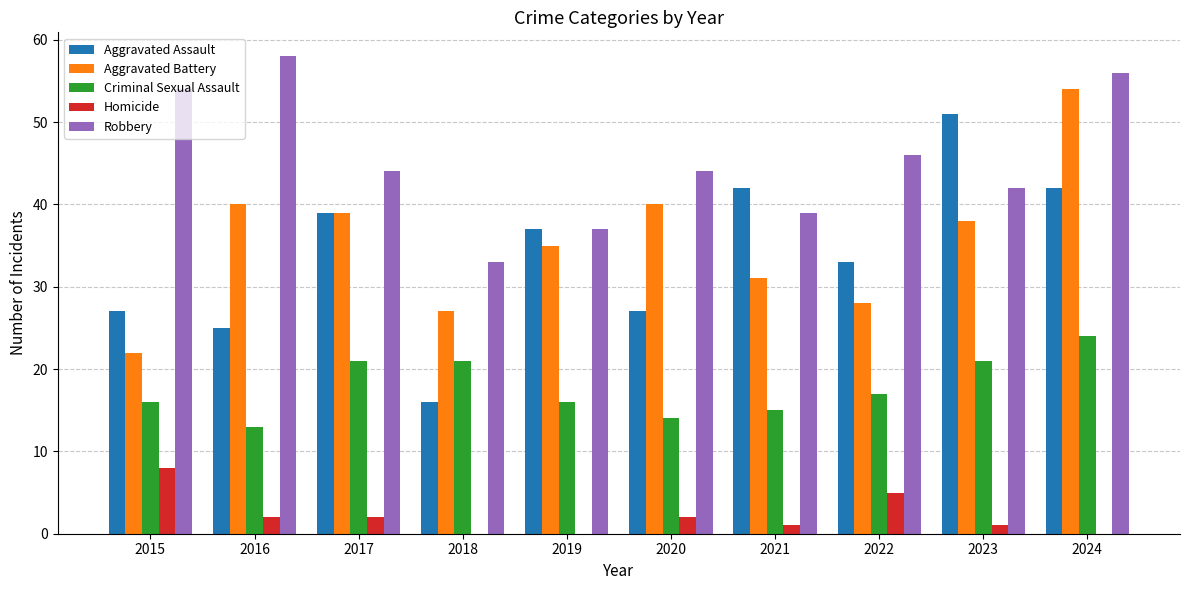

Which series changed the most between 2018 and 2024?

Aggravated Battery